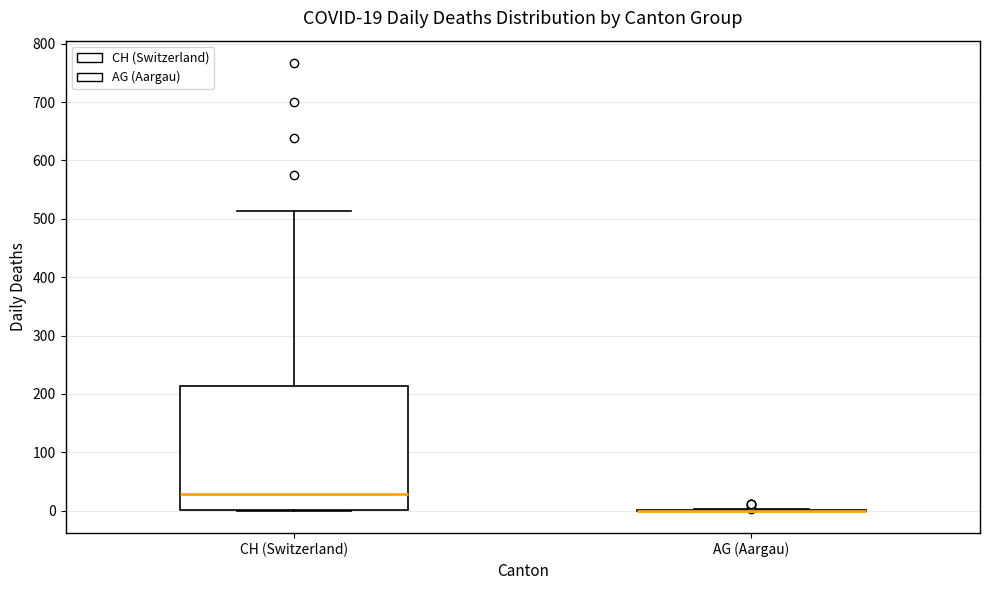

Which box is the tallest, from its lower edge to its upper edge?

CH (Switzerland)